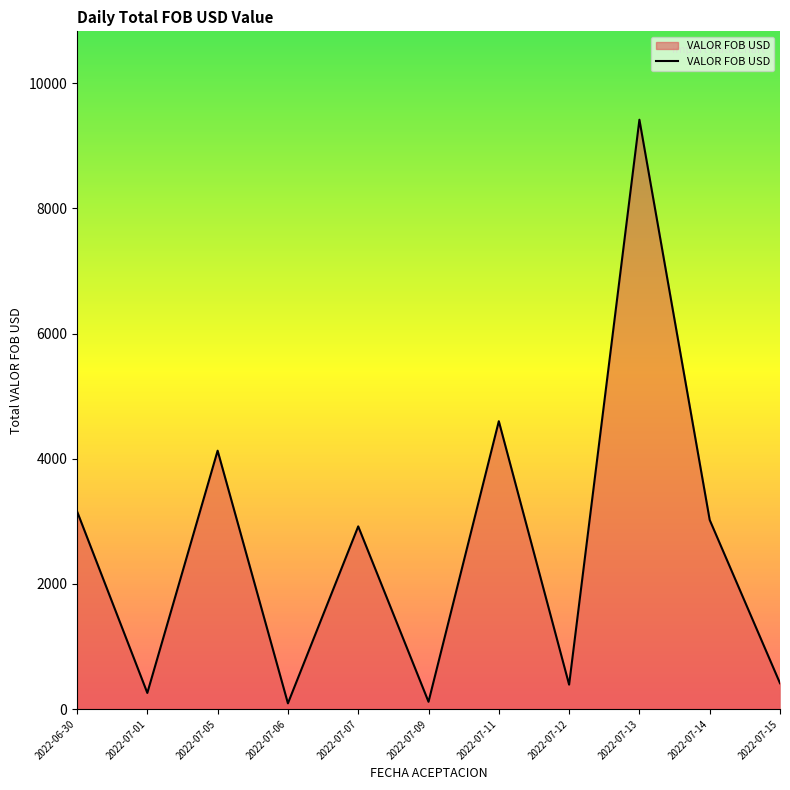

At which category does the chart reach its peak across all series?

2022-07-13